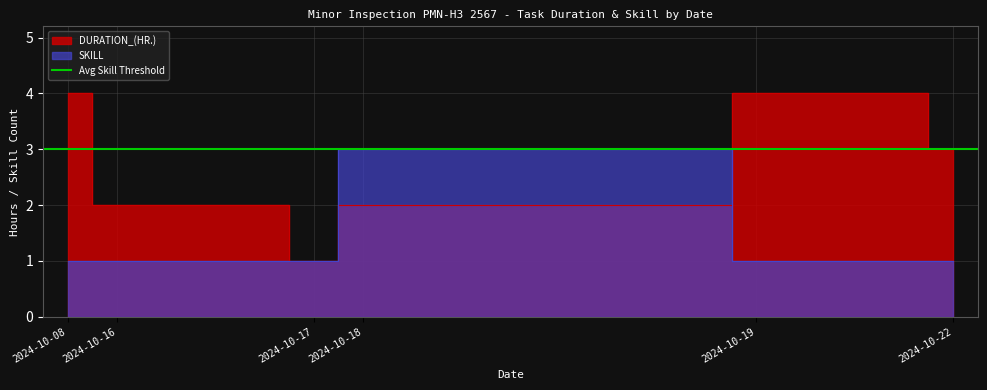

Rank the series at 2024-10-18 from highest to lowest value.

SKILL, DURATION_(HR.)